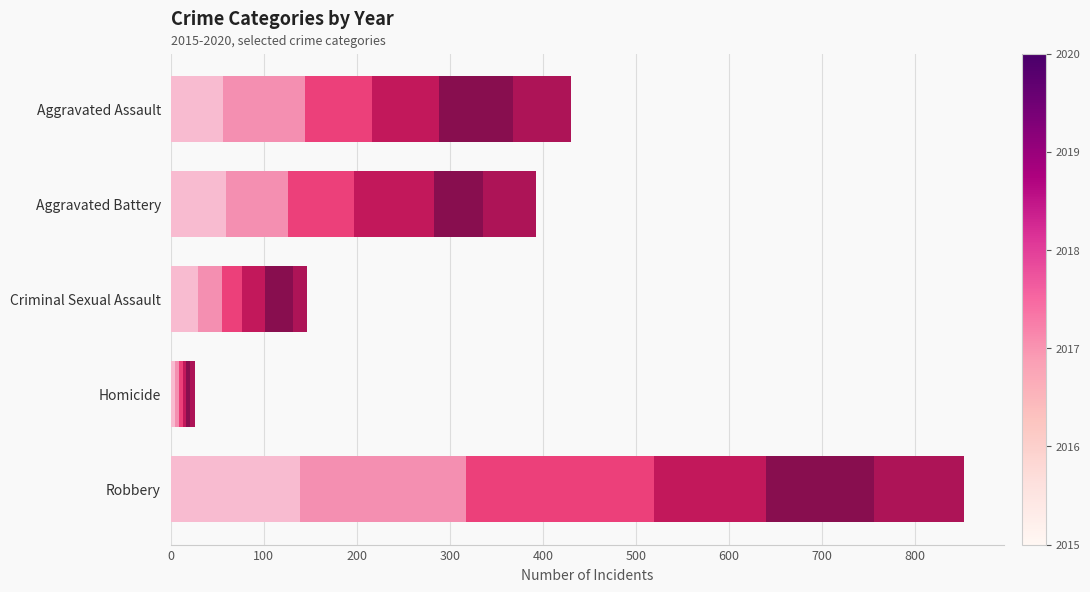

The value of 2016 at Aggravated Assault is 88. True or false?

True